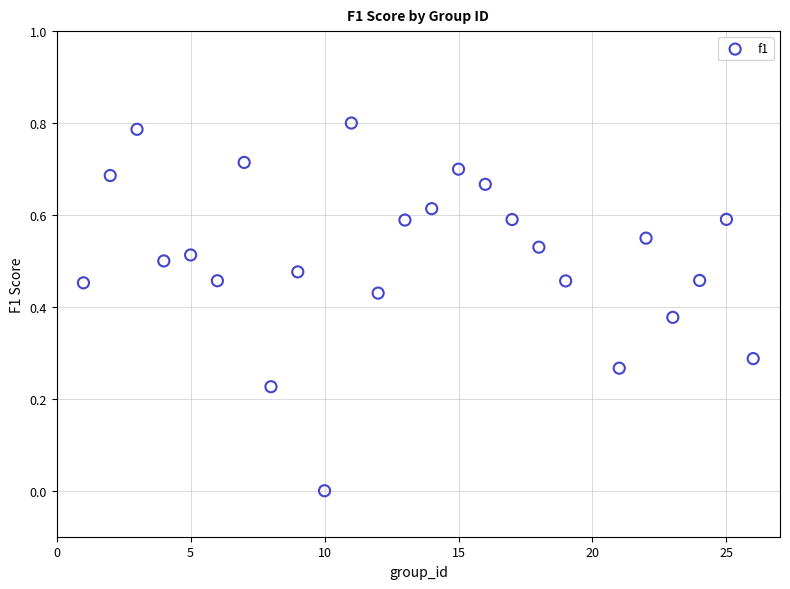

What is the range of X values (max minus min)?

25.0